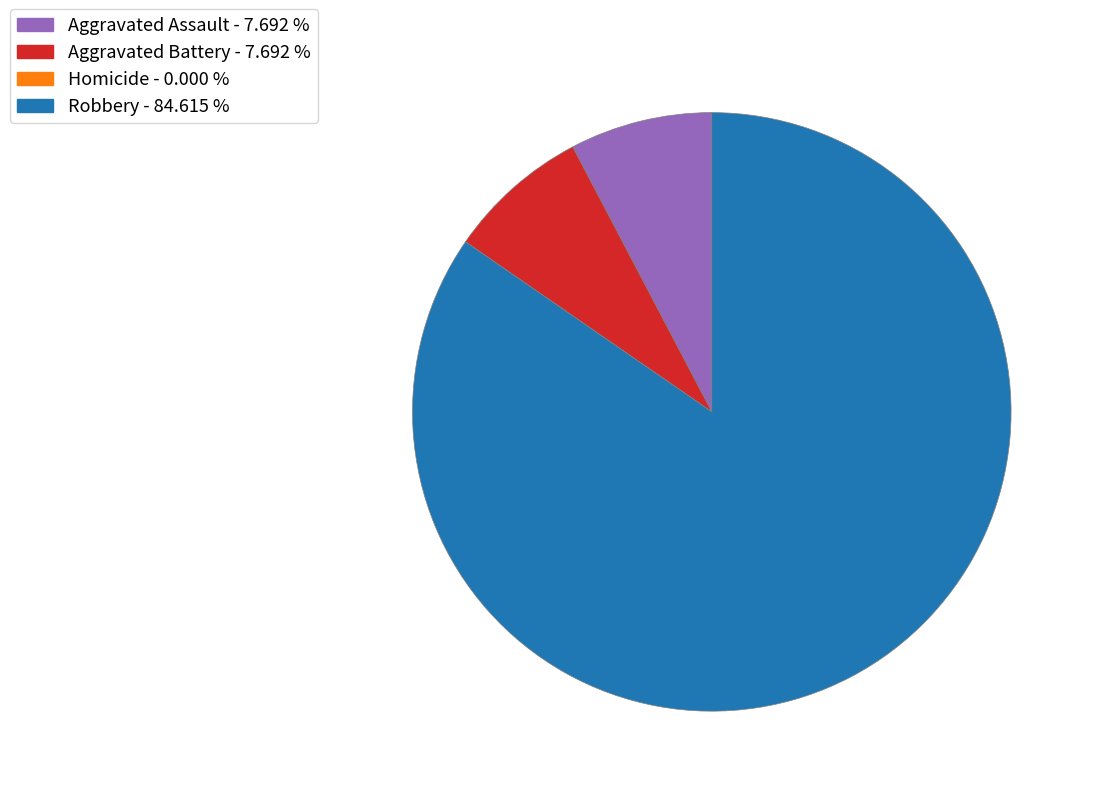

What is the largest slice in the pie chart?

Robbery